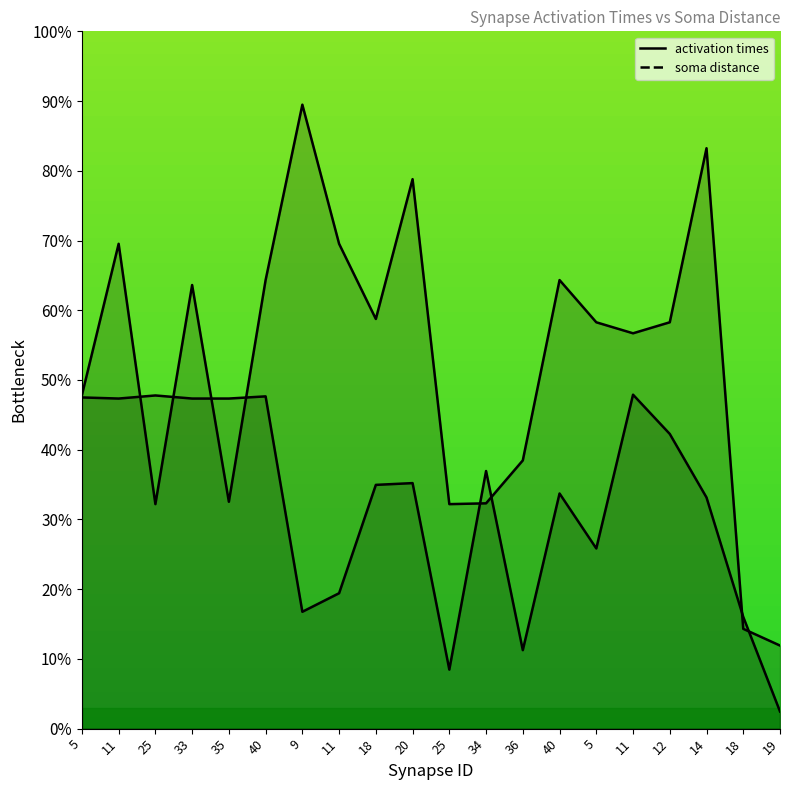

What is the sum of all soma distance values?

1056.6